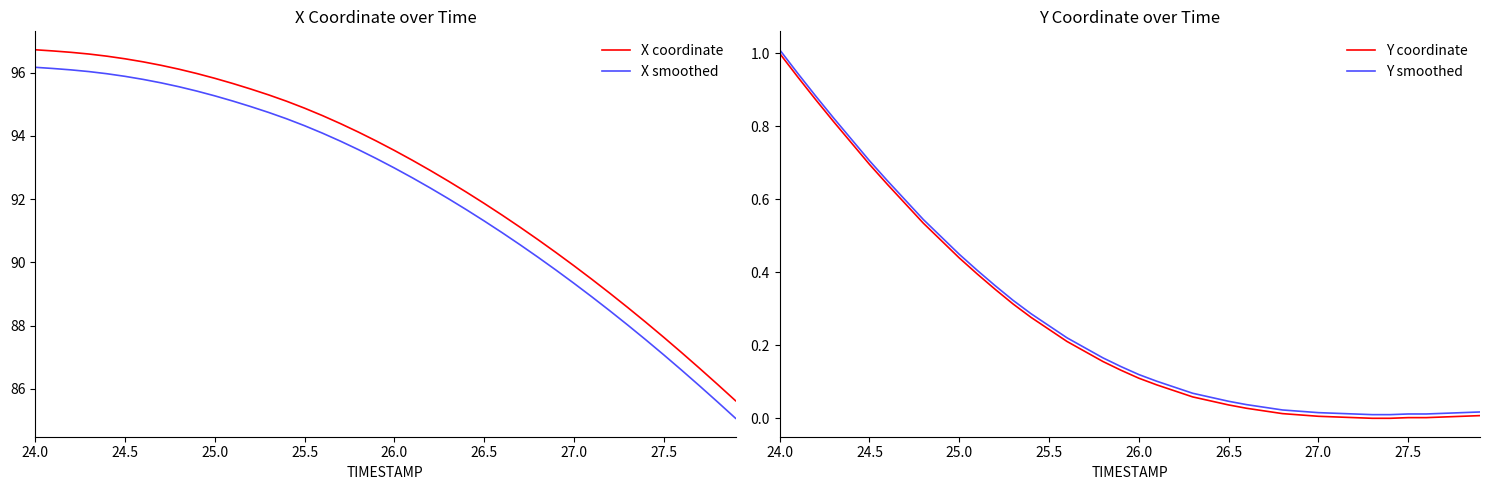

At which label does X smoothed first exceed 93?

24.0